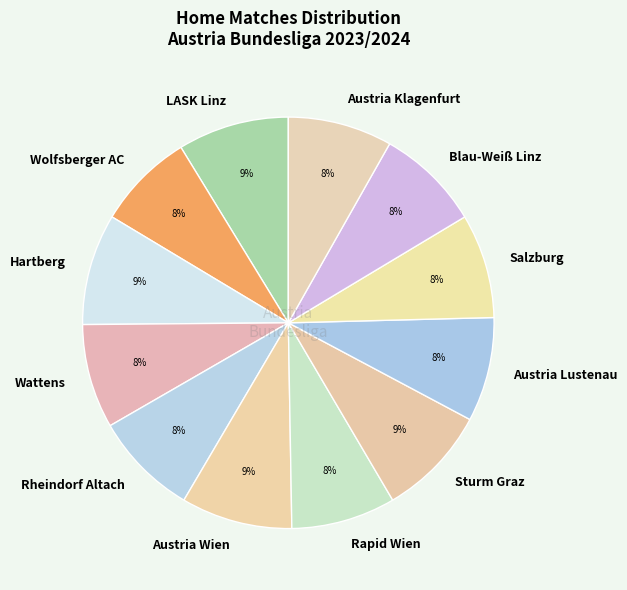

Does LASK Linz represent more than half of the total?

No